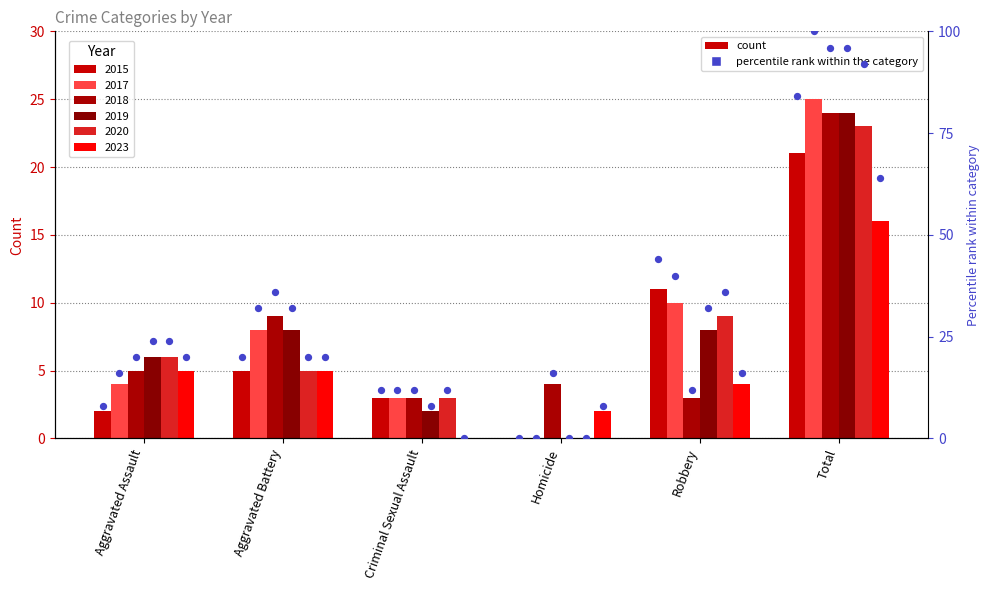

Which series has the largest total across all categories?

2017